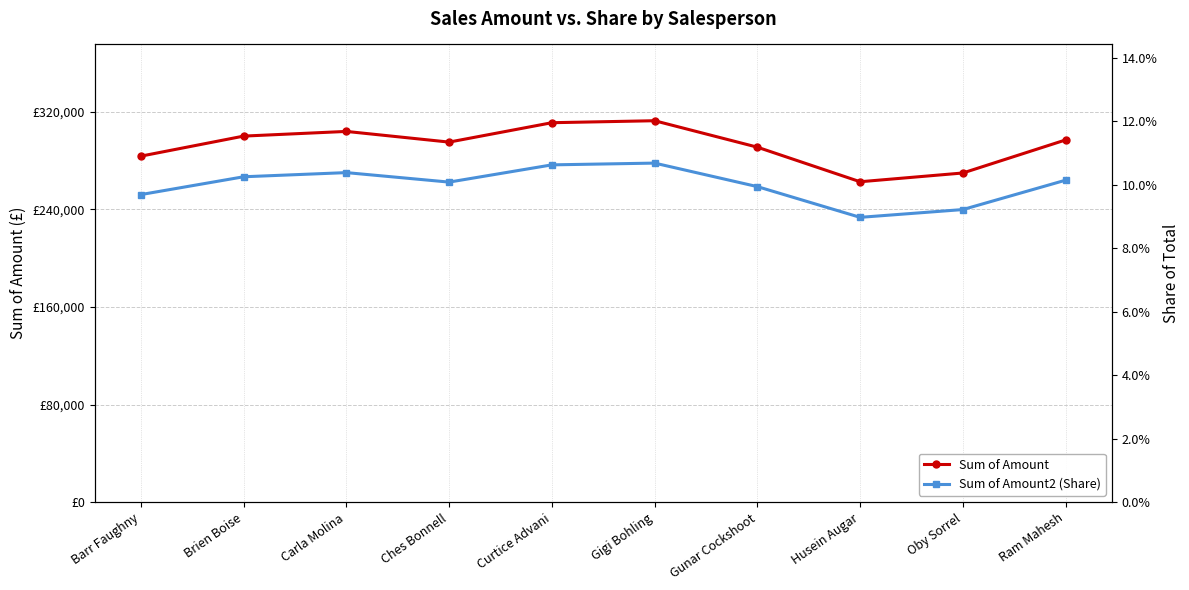

What is the difference between the maximum and minimum values in the Sum of Amount series?

50036.0